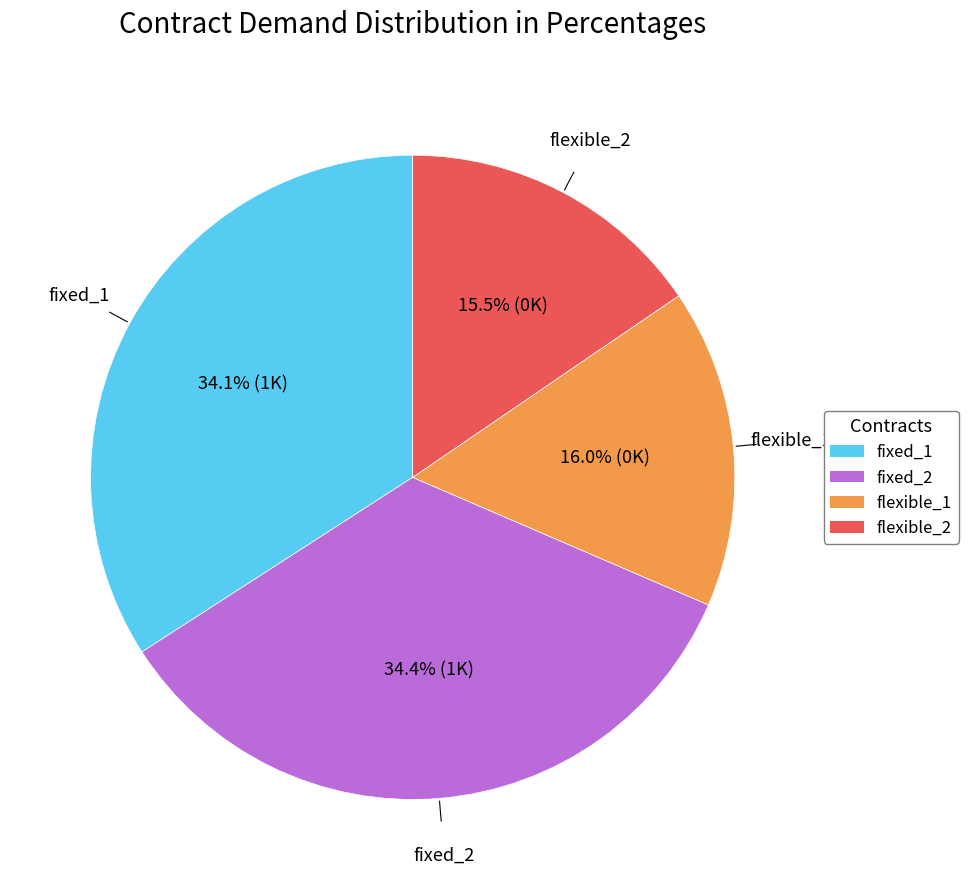

To the nearest percent, what portion does fixed_1 represent?

34%